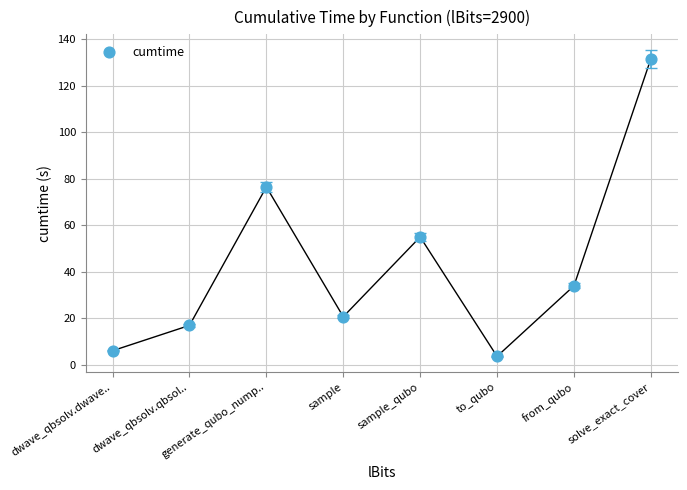

What is the average Y value?

43.1